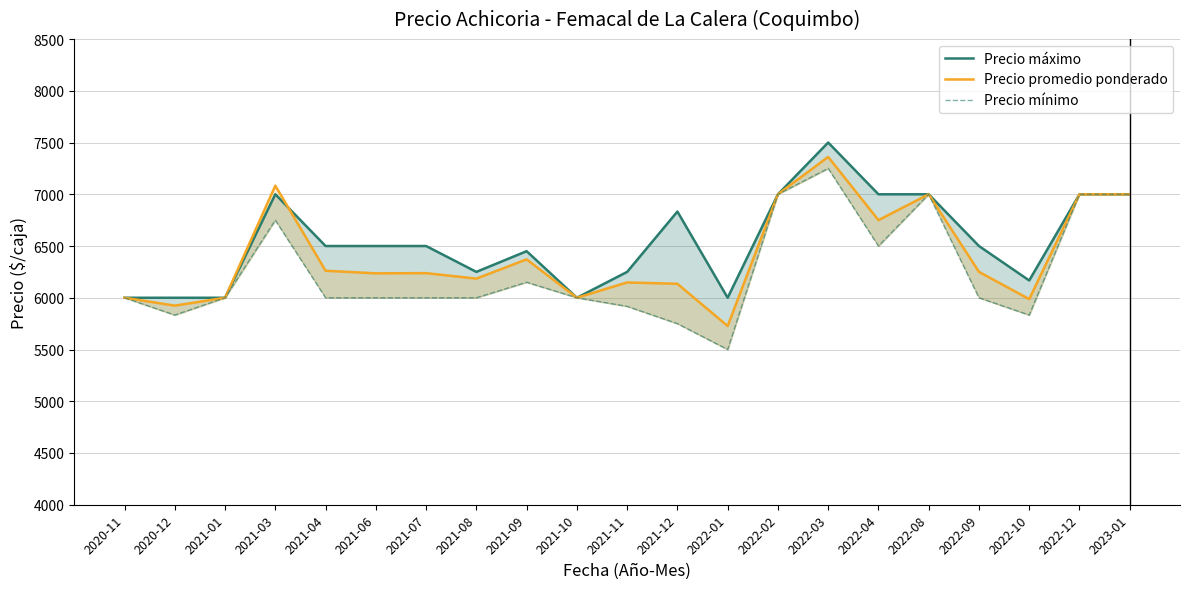

What is the label of the 6th point from the right?

2022-04